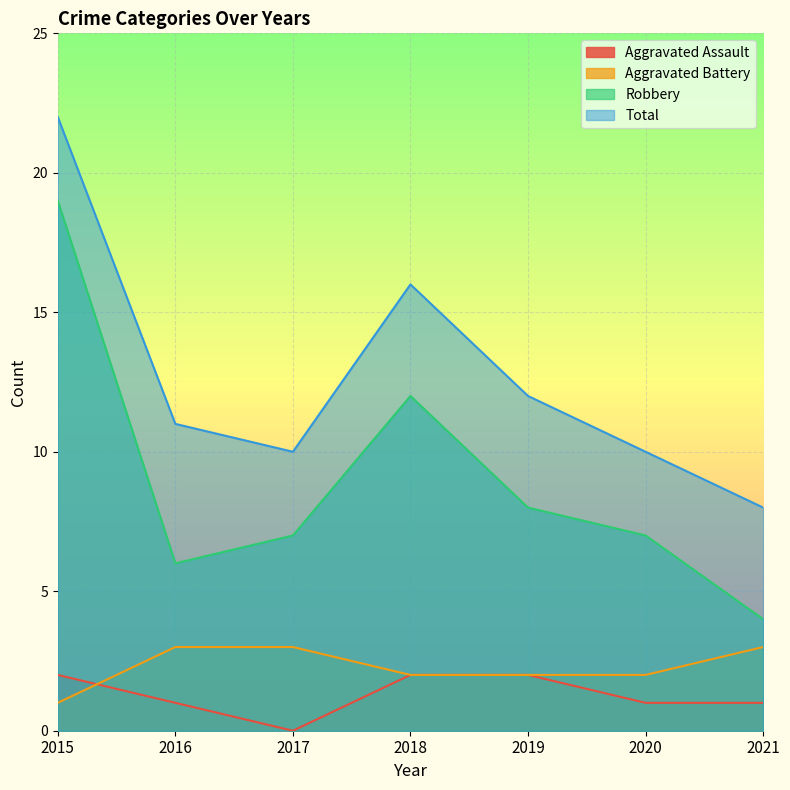

What is the difference between the maximum and minimum values in the Aggravated Battery series?

2